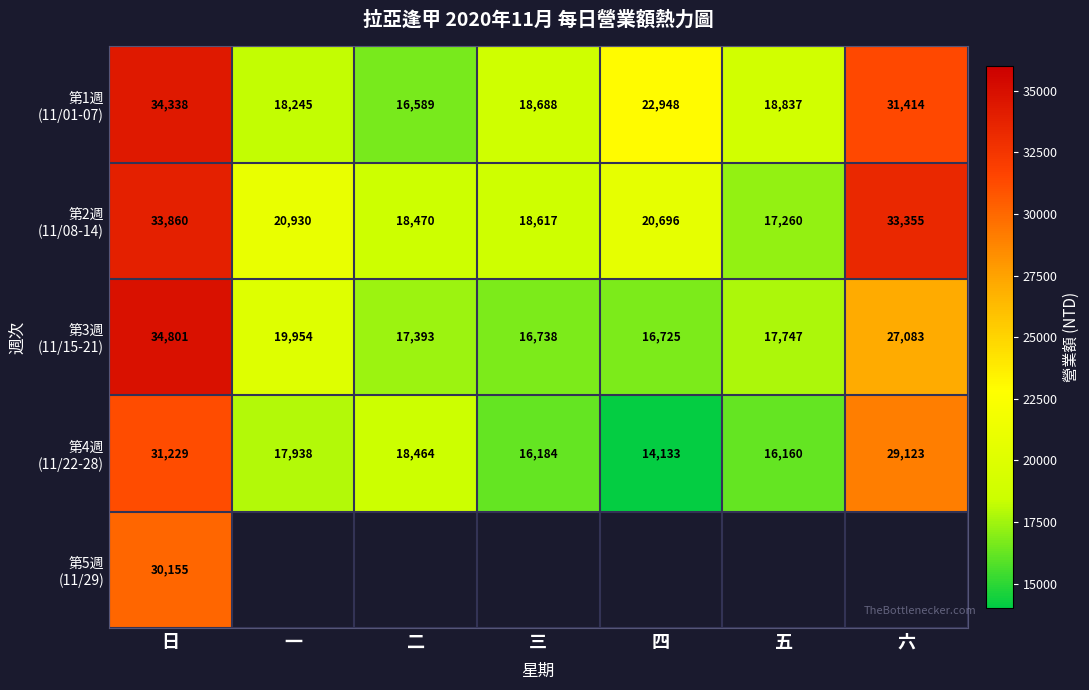

What is the spread (max minus min) of values at 日?

4646